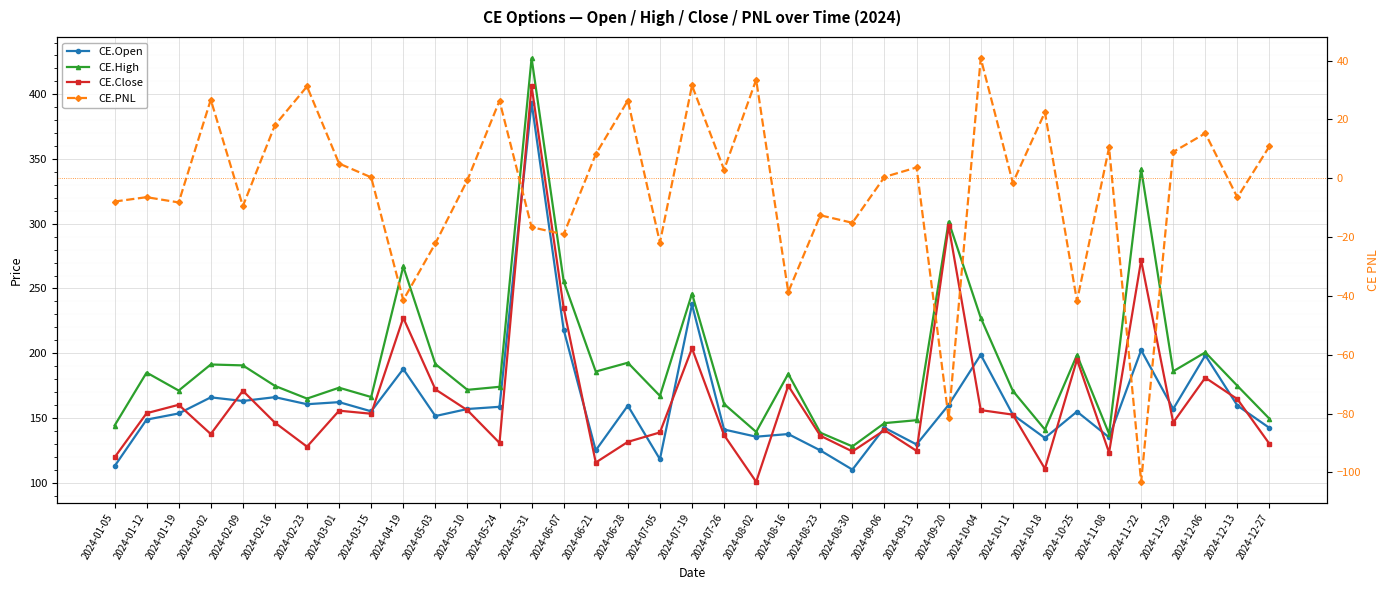

Which series changed the most between 2024-05-03 and 2024-10-25?

CE.Close